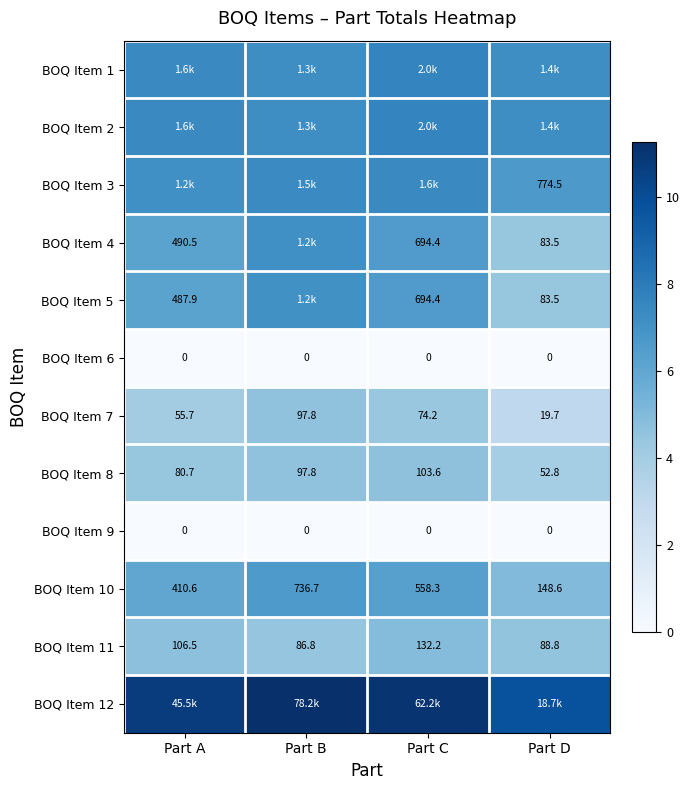

Rank the categories by BOQ Item 11 value from highest to lowest.

Part C, Part A, Part D, Part B